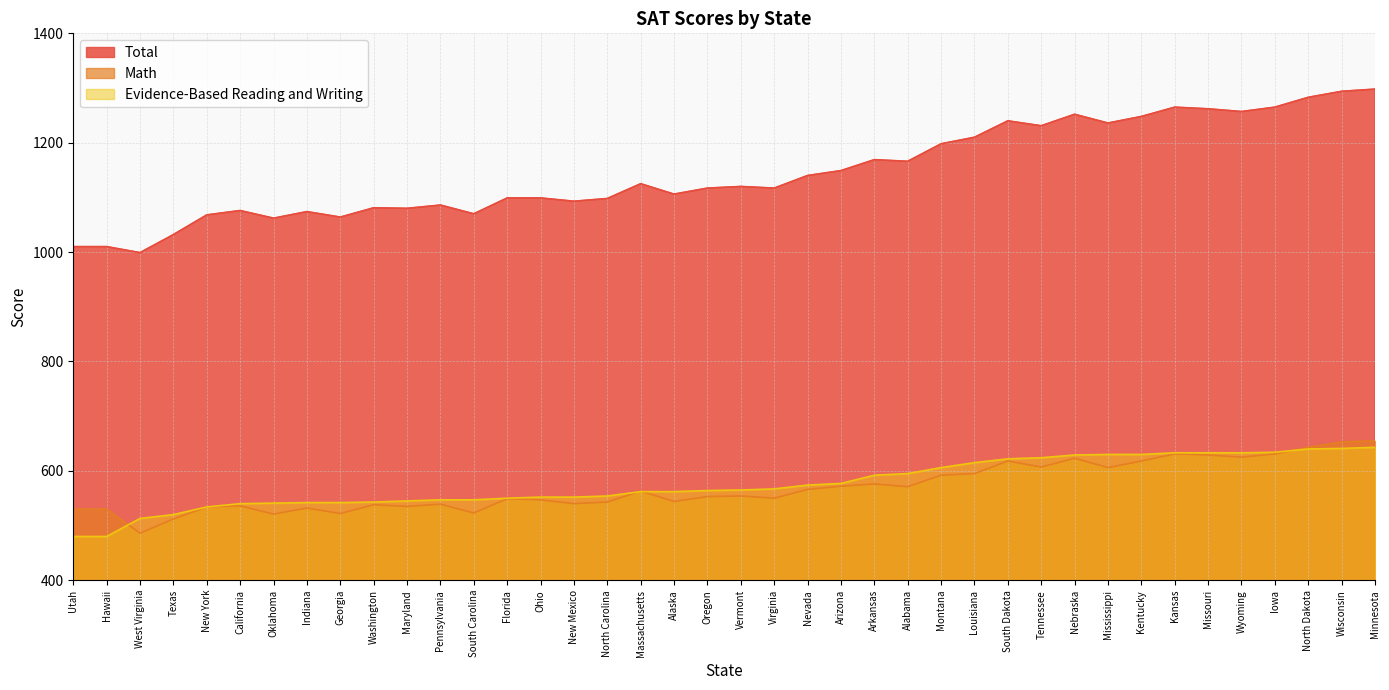

Rank the categories by Total value from highest to lowest.

Minnesota, Wisconsin, North Dakota, Iowa, Kansas, Missouri, Wyoming, Nebraska, Kentucky, South Dakota, Mississippi, Tennessee, Louisiana, Montana, Arkansas, Alabama, Arizona, Nevada, Massachusetts, Vermont, Oregon, Virginia, Alaska, Ohio, Florida, North Carolina, New Mexico, Pennsylvania, Washington, Maryland, California, Indiana, South Carolina, New York, Georgia, Oklahoma, Texas, Utah, Hawaii, West Virginia